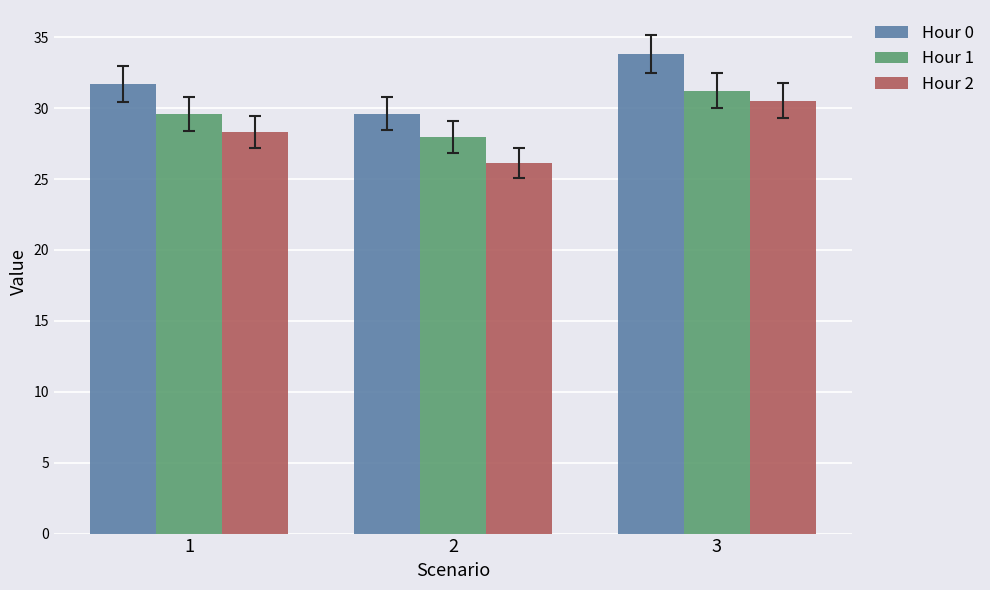

What is the value of the Hour 1 bar at the 2nd from the left?

28.0